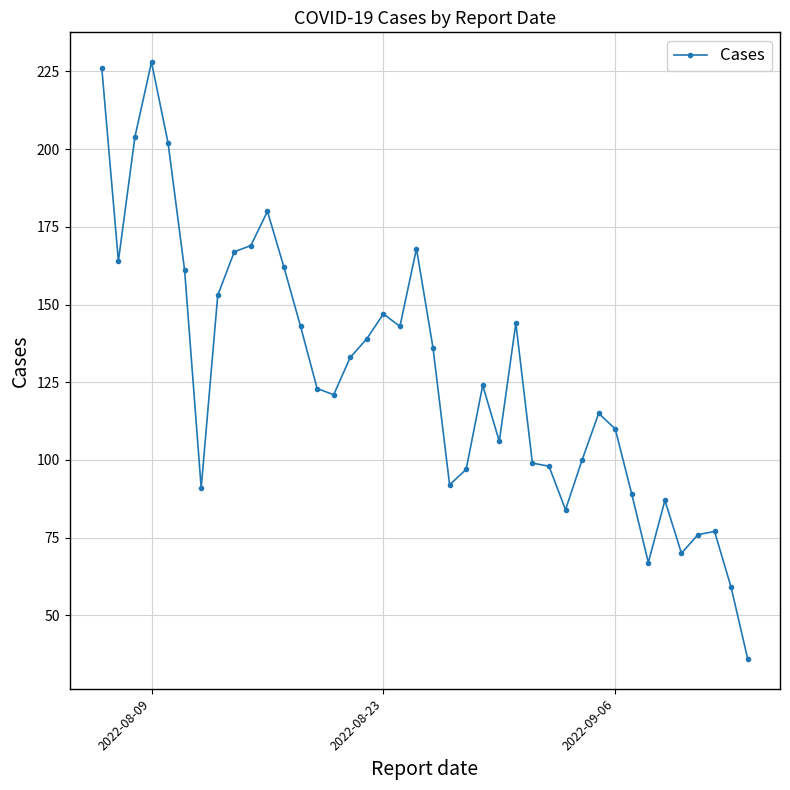

What is the minimum value shown in the chart?

36